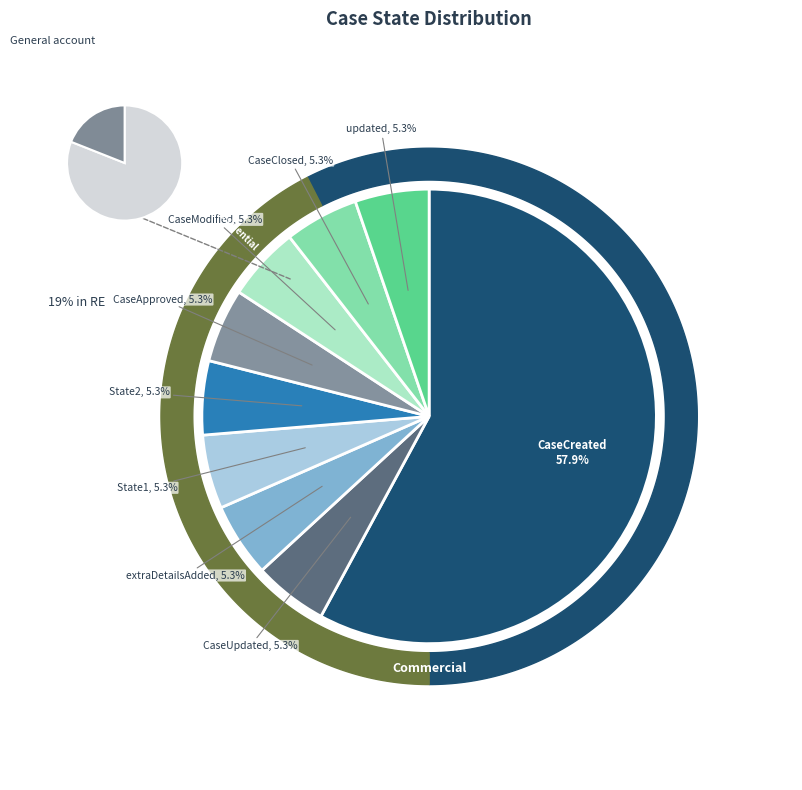

What is the total percentage of CaseApproved and State1?

10.5%